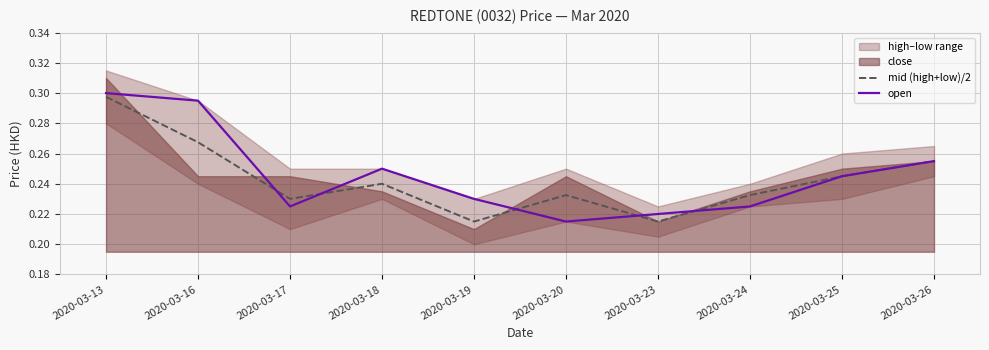

Which series has the largest total across all categories?

open